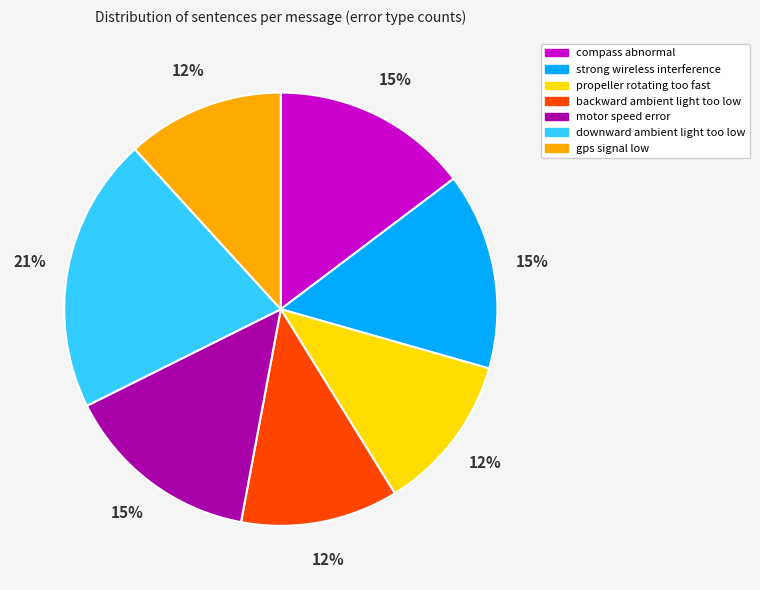

To the nearest percent, what percentage of the pie is backward ambient light too low?

12%